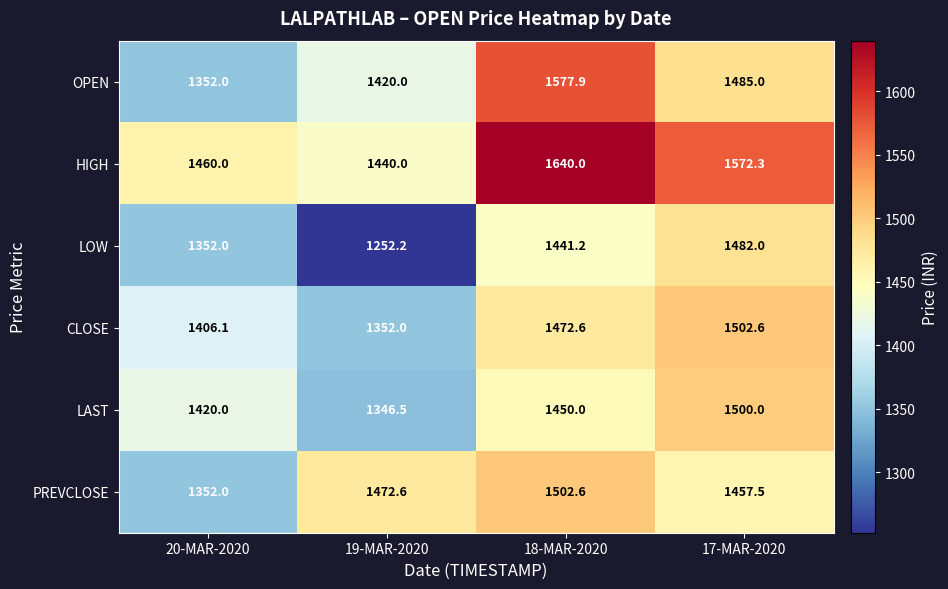

Which series has the largest range (max minus min)?

LOW